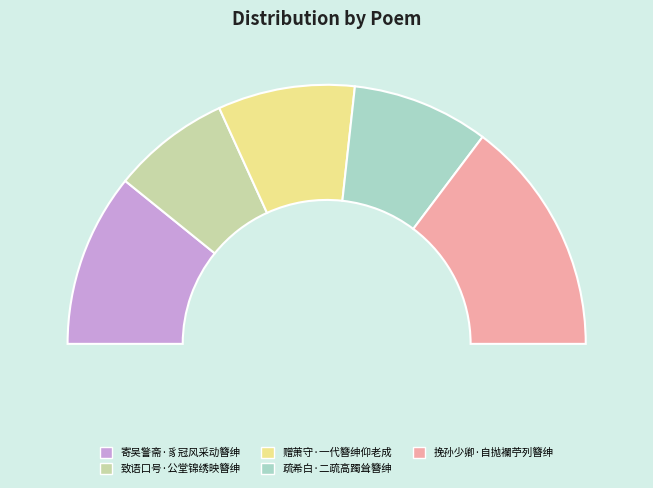

Which slice is the largest?

挽孙少卿·自抛襴苧列簪绅